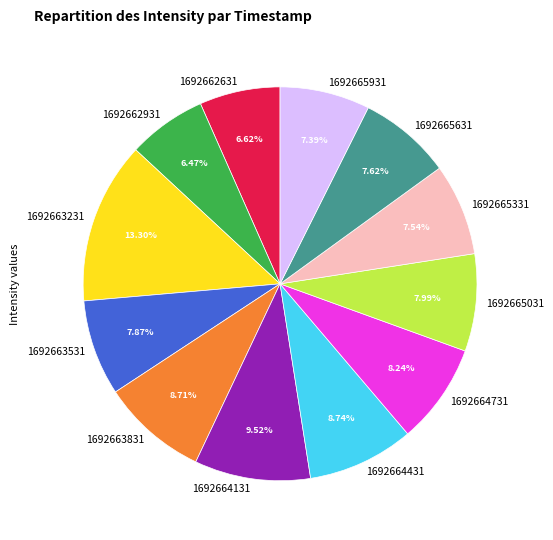

To the nearest percent, what is the difference between the 1692663831 and 1692663231 slice percentages?

5%